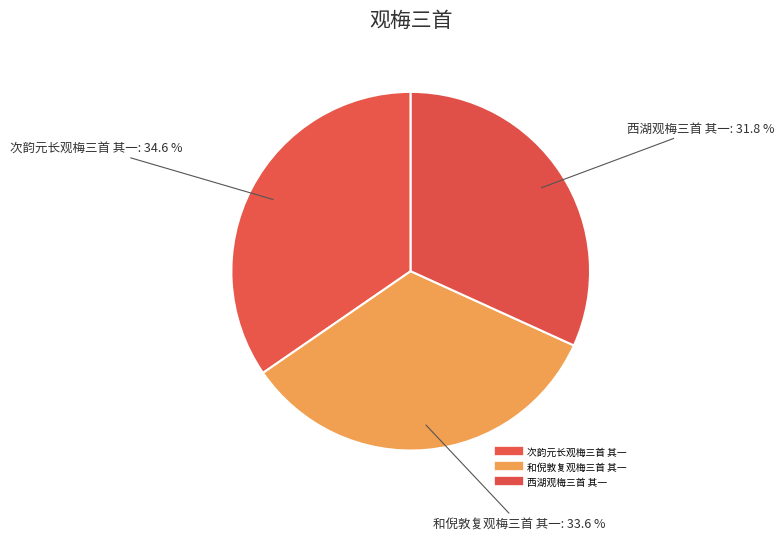

What is the largest slice in the pie chart?

次韵元长观梅三首 其一